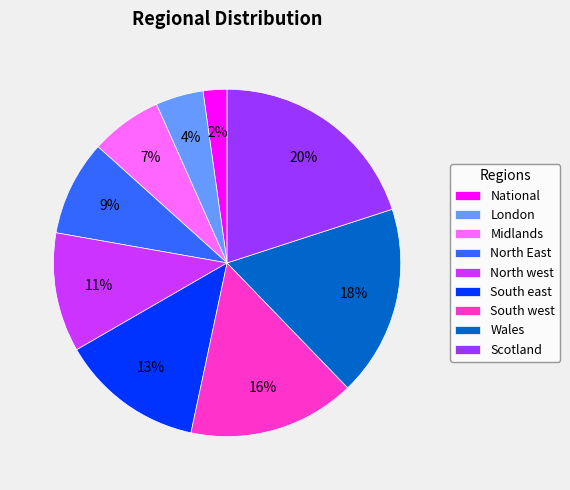

Is the sum of South west and Midlands greater than half?

No